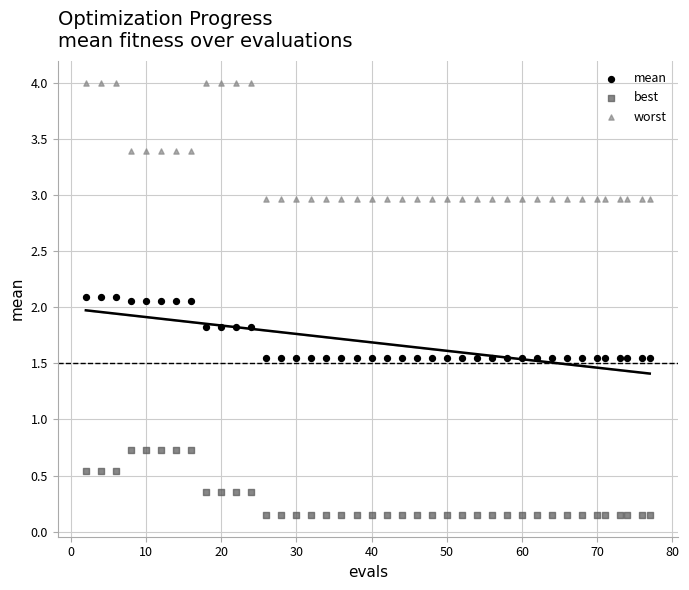

Across all data points, what is the range of X values (max minus min)?

75.0